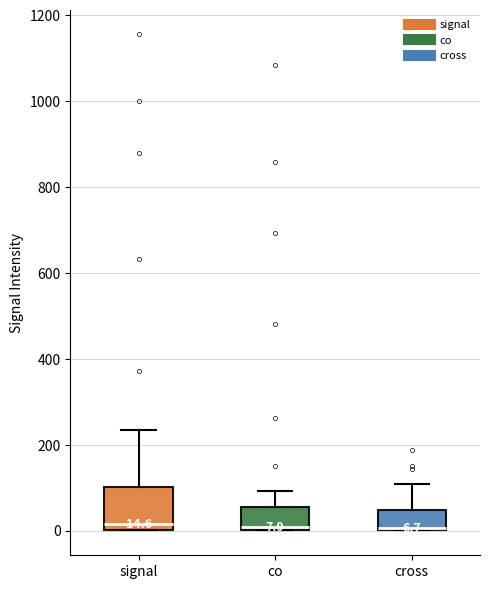

Which box is the tallest, from its lower edge to its upper edge?

signal